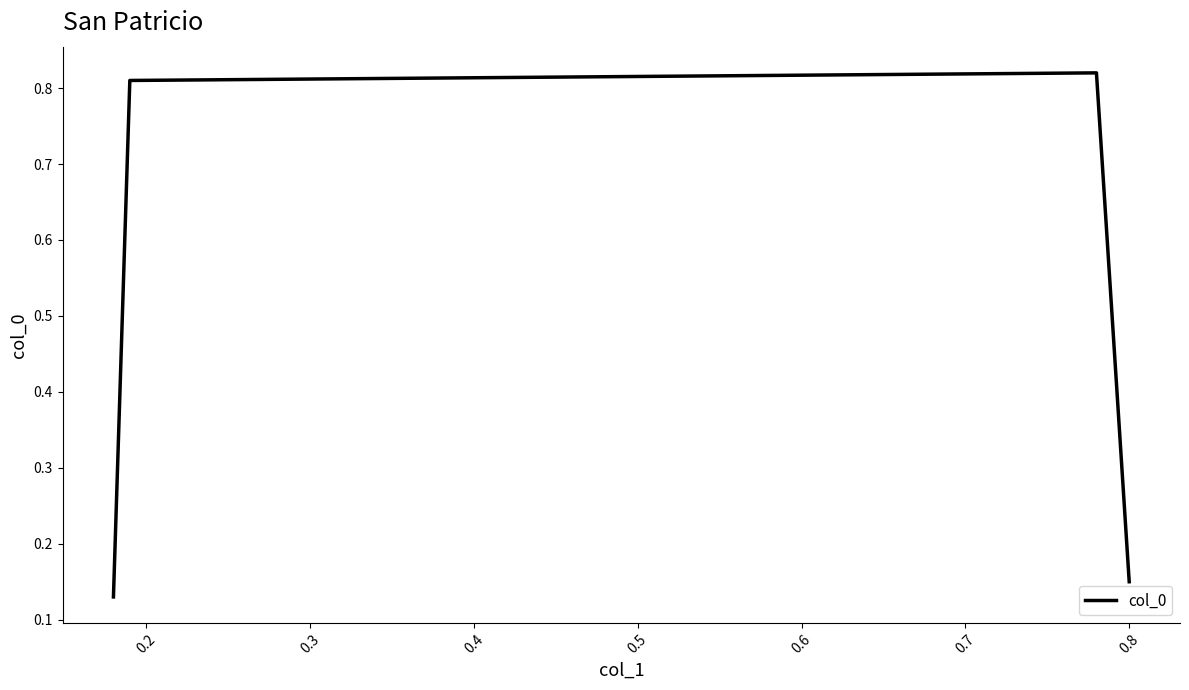

Count the values in the range 0 to 1.

4